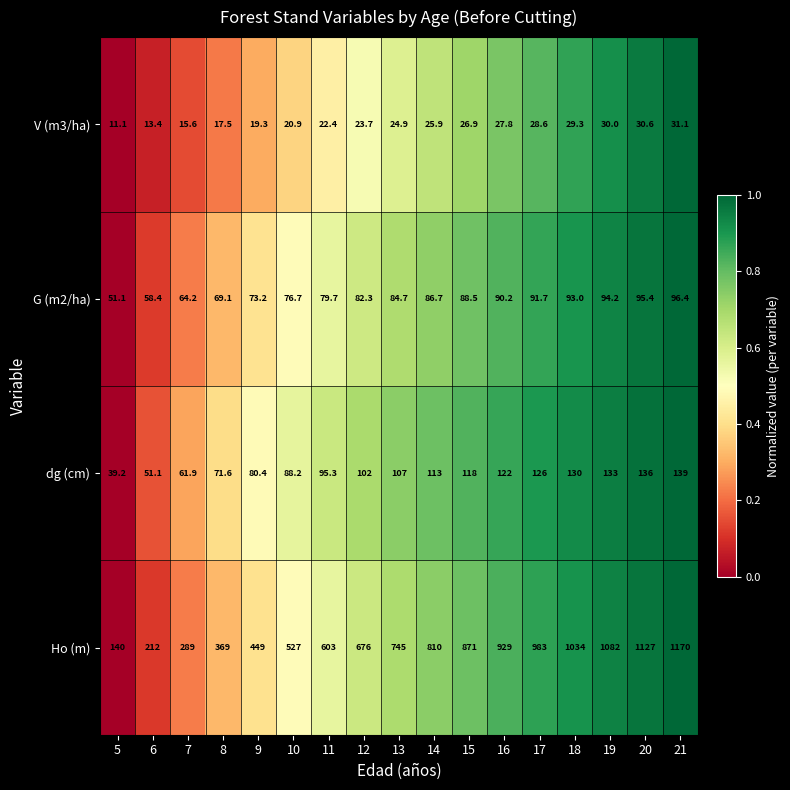

Which series has the largest range (max minus min)?

Ho (m)